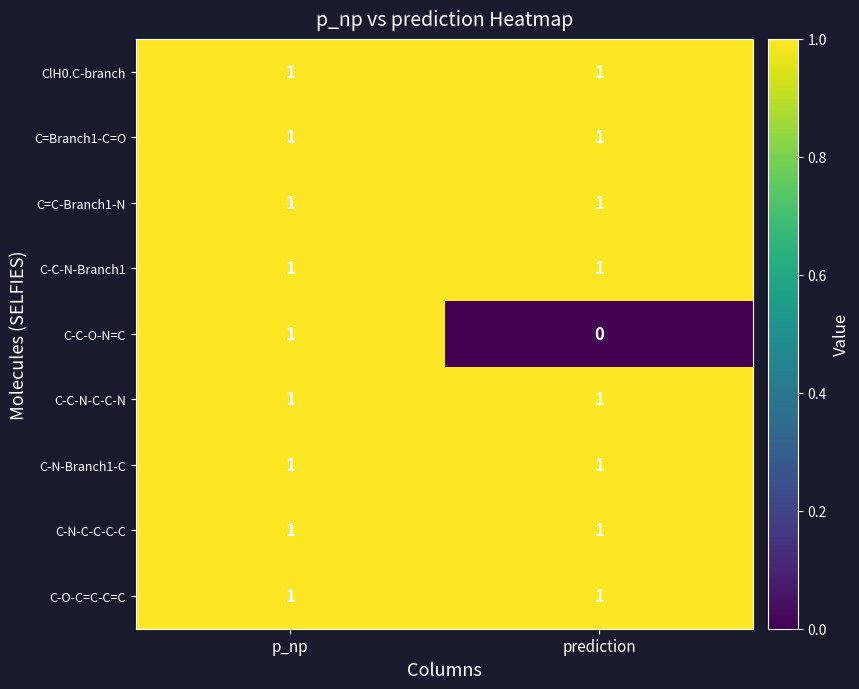

Reading left to right, transcribe all the data shown in this chart.

ClH0.C-branch: p_np=1	prediction=1
C=Branch1-C=O: p_np=1	prediction=1
C=C-Branch1-N: p_np=1	prediction=1
C-C-N-Branch1: p_np=1	prediction=1
C-C-O-N=C: p_np=1	prediction=0
C-C-N-C-C-N: p_np=1	prediction=1
C-N-Branch1-C: p_np=1	prediction=1
C-N-C-C-C-C: p_np=1	prediction=1
C-O-C=C-C=C: p_np=1	prediction=1